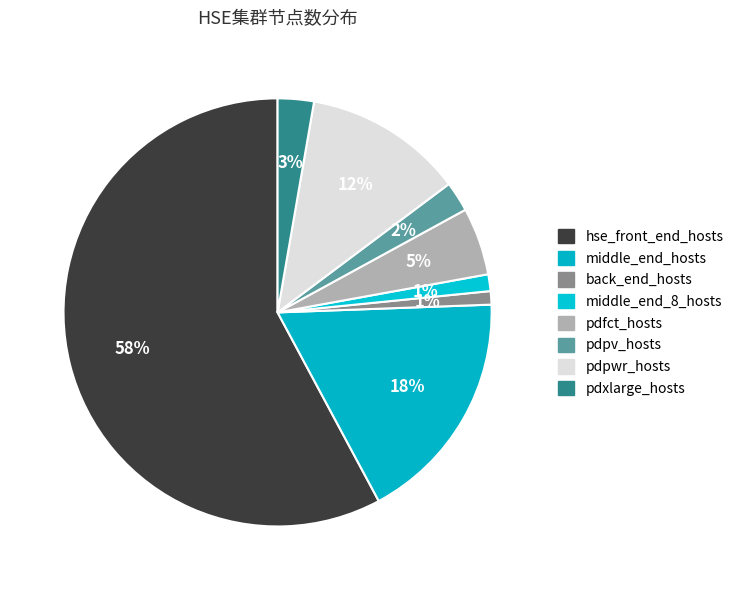

How many segments does this pie chart have?

8